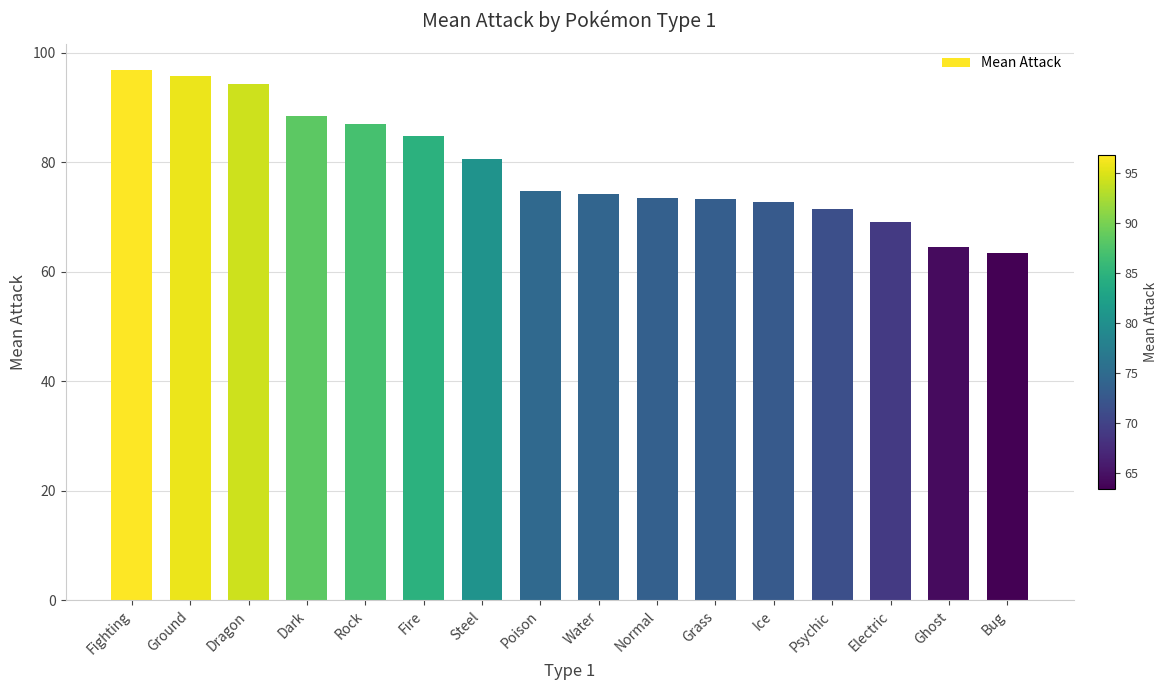

Count the number of data series in this chart.

1